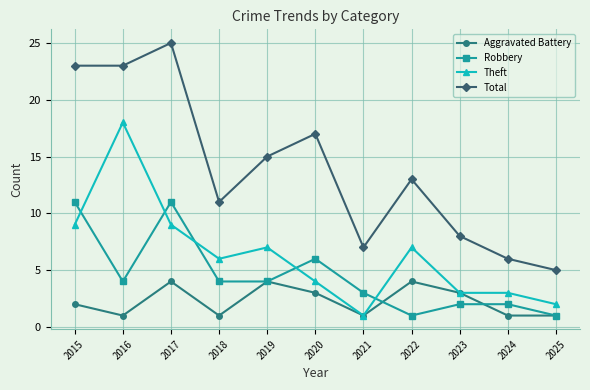

True or false: Total and Robbery cross at least once.

False